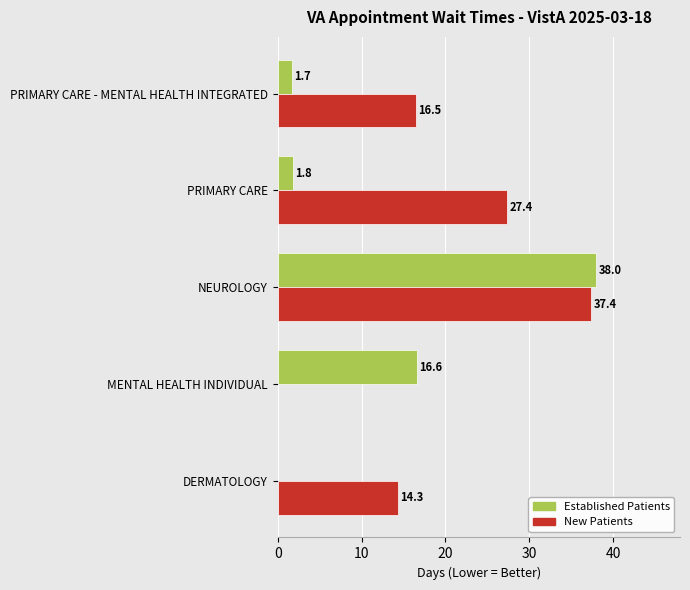

Is it true that Established Patients equals 1.7 at PRIMARY CARE - MENTAL HEALTH INTEGRATED?

True